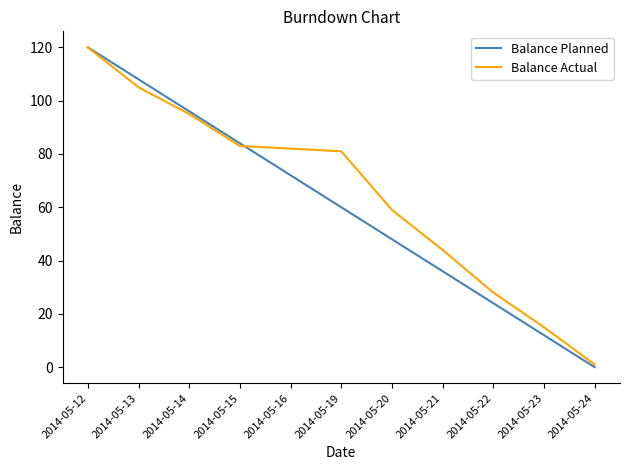

List the series in order of their overall mean, lowest first.

Balance Planned, Balance Actual